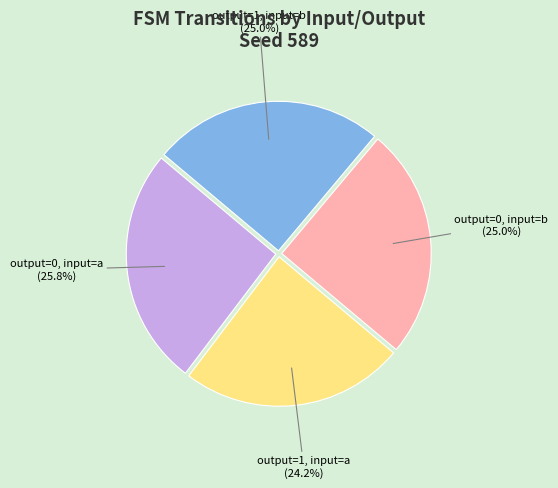

Is there a majority slice in this chart?

No